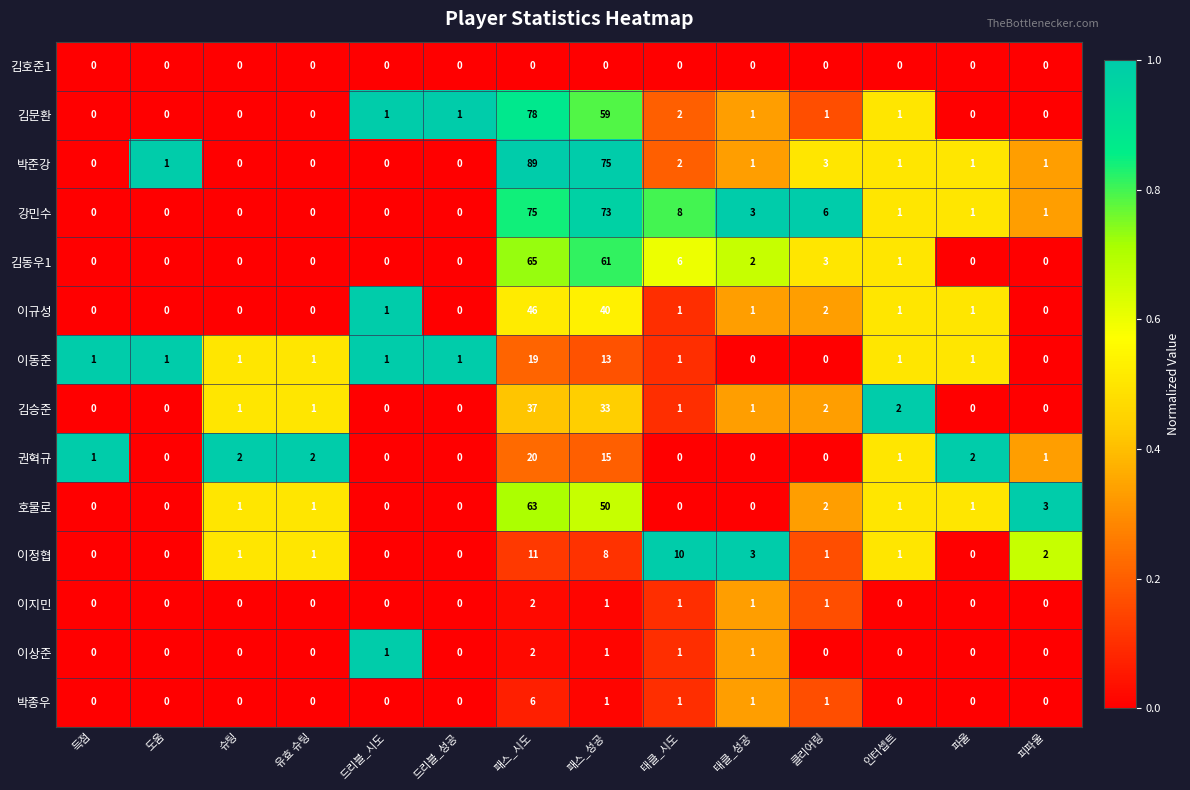

What is the average value of the 김문환 series?

10